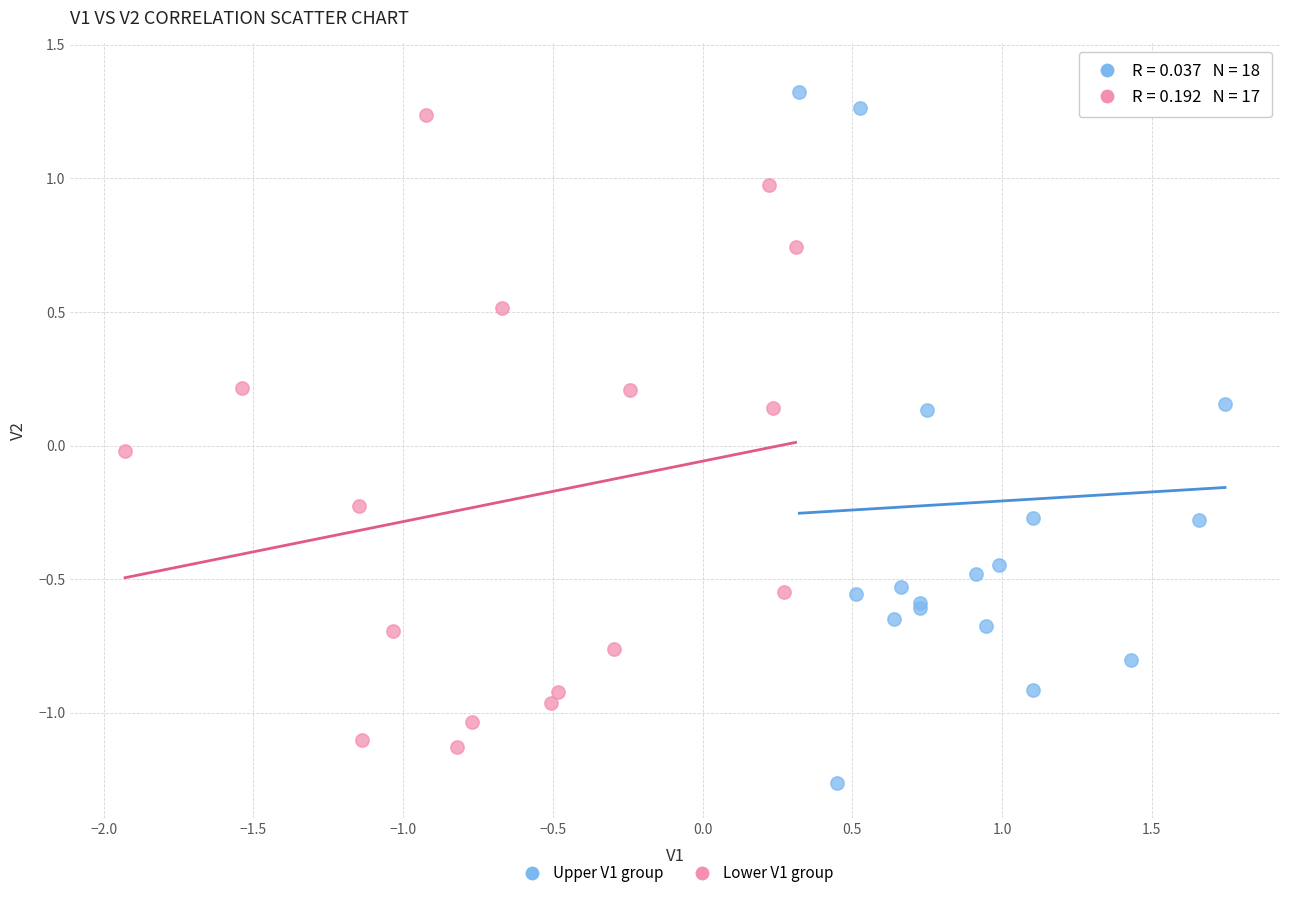

Which series contains the lowest Y value?

Upper V1 group